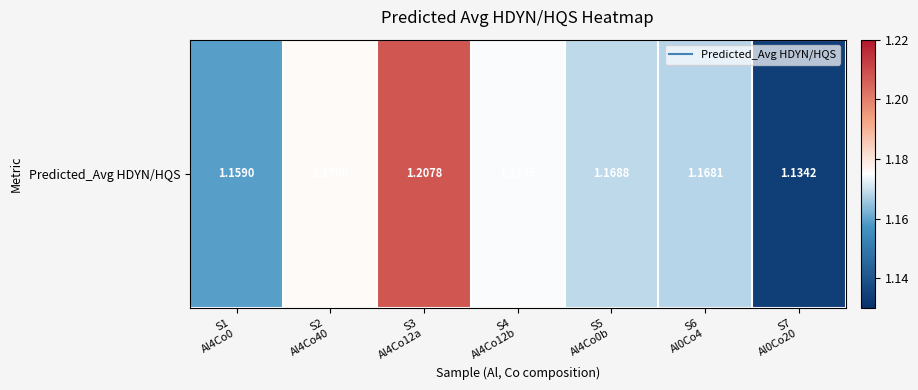

The chart shows a value of 0.3 at S2
Al4Co40. True or false?

False